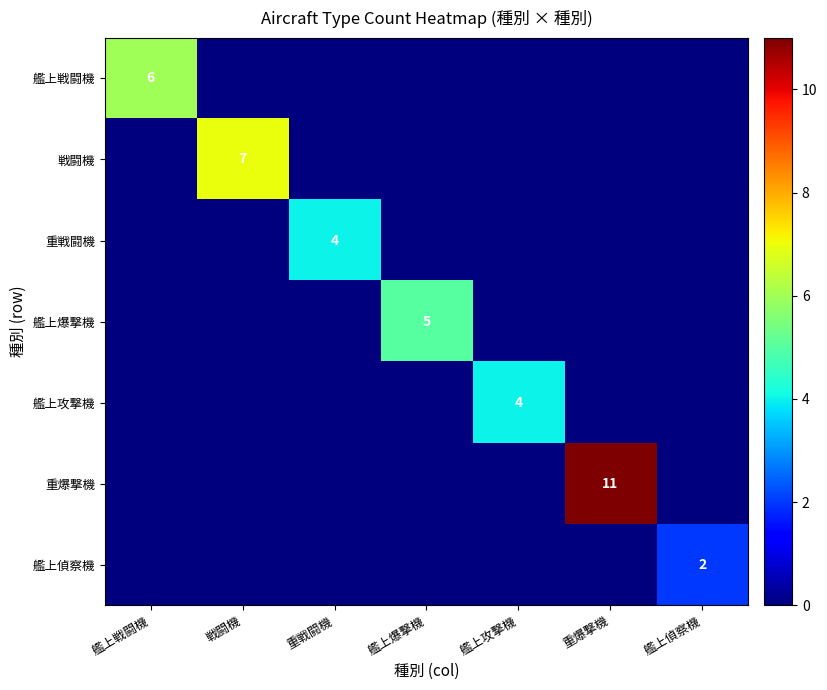

The value of 重戦闘機 at 重戦闘機 is 1. True or false?

False